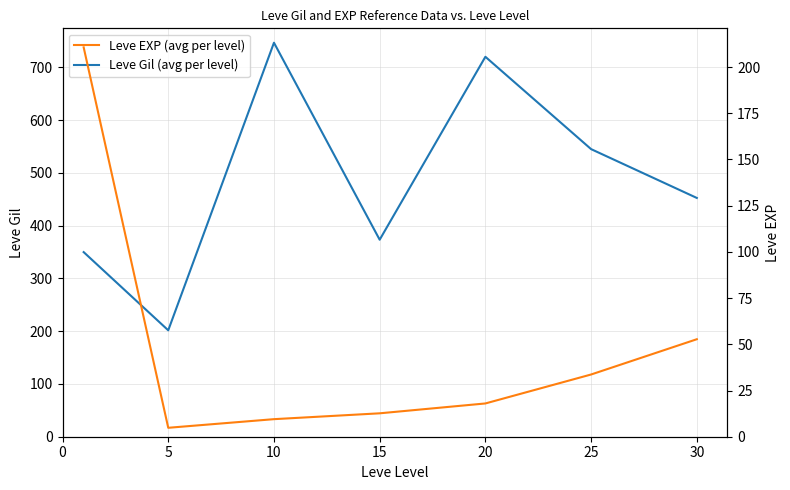

Which series has the widest spread of values?

Leve Gil (avg per level)